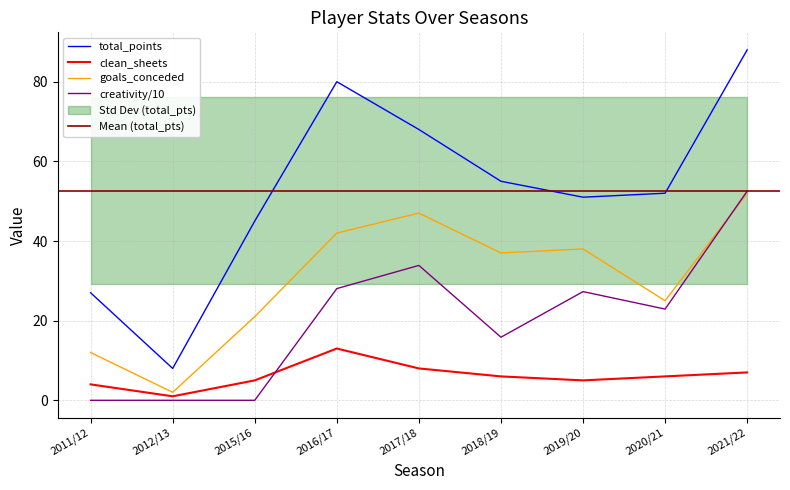

Where do clean_sheets and creativity first cross each other?

2015/16 and 2016/17